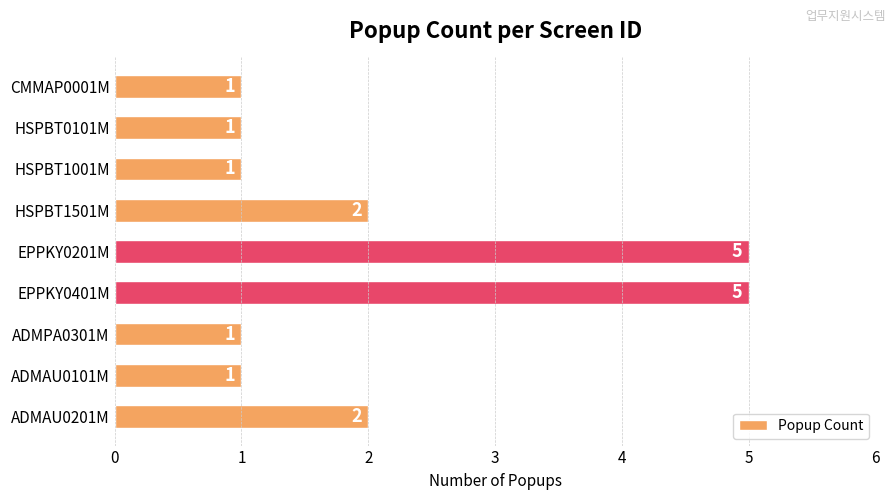

Are the bars grouped side by side (vs. stacked)?

No